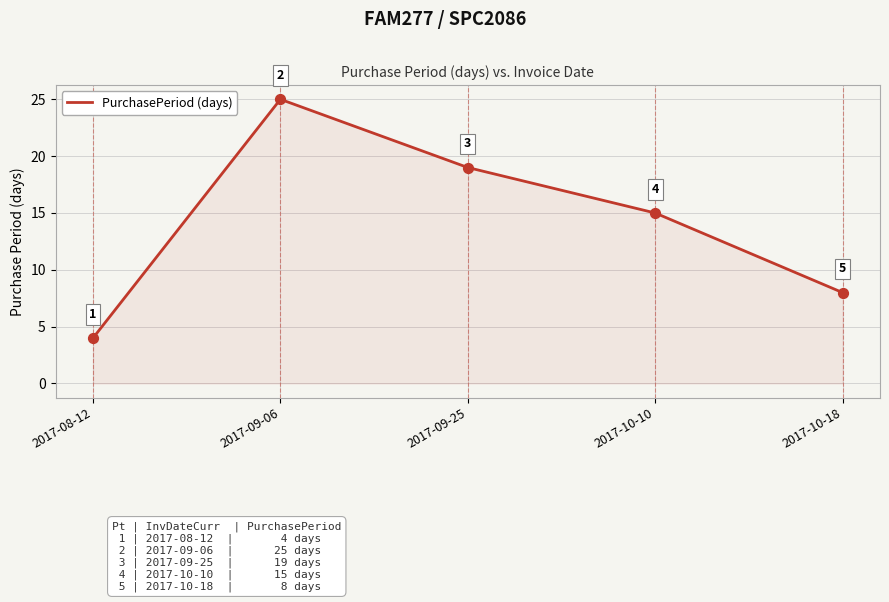

What is the ratio of the value at 2017-10-10 to the value at 2017-10-18?

1.9